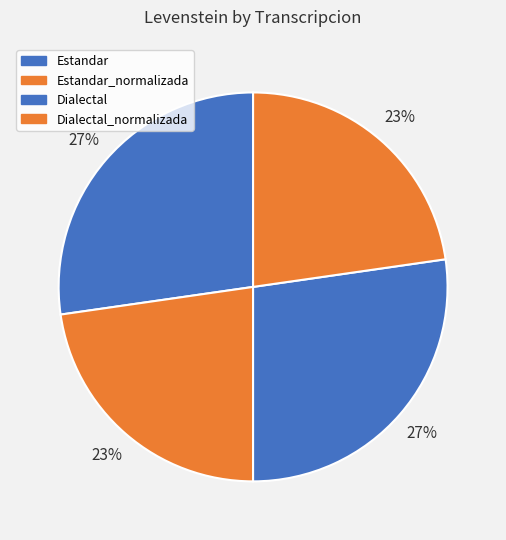

How many segments does this pie chart have?

4